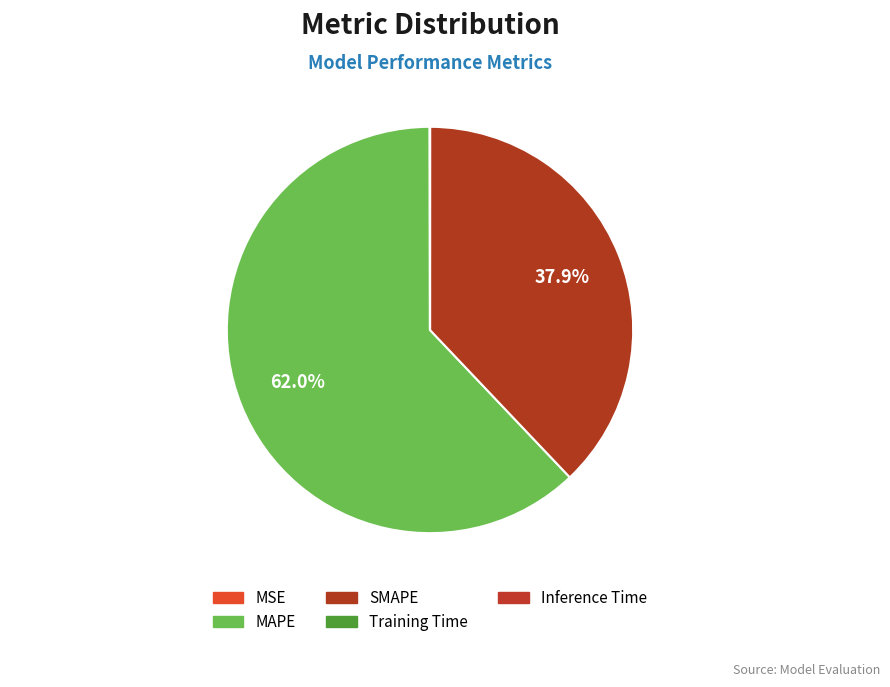

What is the total percentage of SMAPE and Training Time?

37.9%